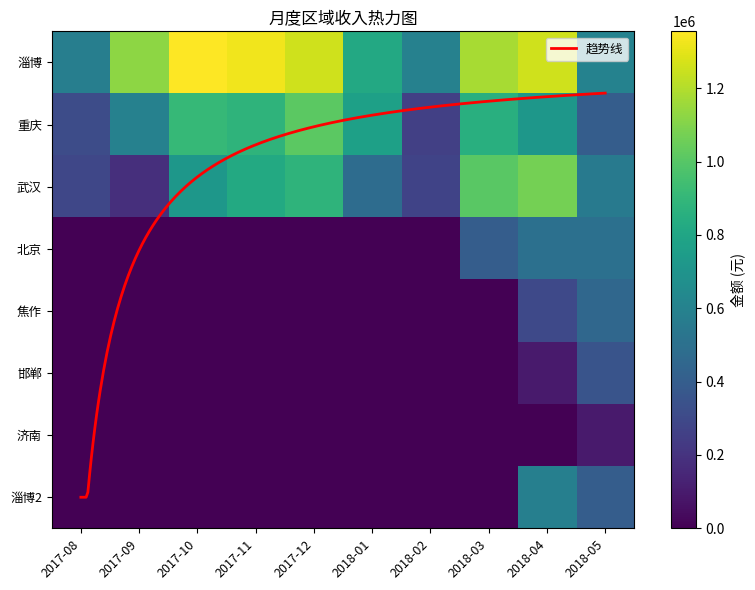

List the labels in order of 邯郸 value, largest first.

2018-05, 2018-04, 2017-08, 2017-09, 2017-10, 2017-11, 2017-12, 2018-01, 2018-02, 2018-03